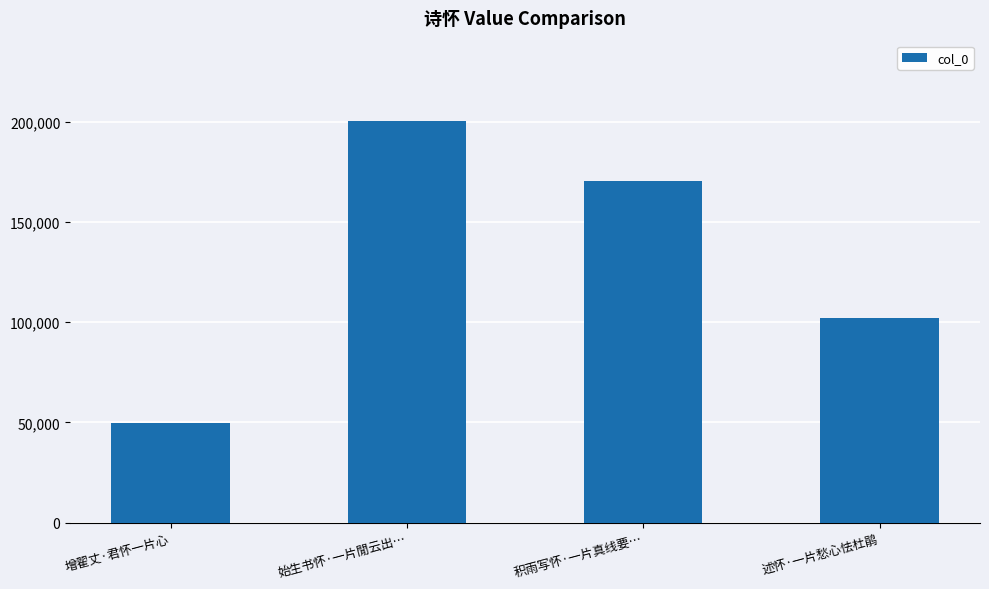

At which category does the chart reach its minimum across all series?

增翟丈·君怀一片心